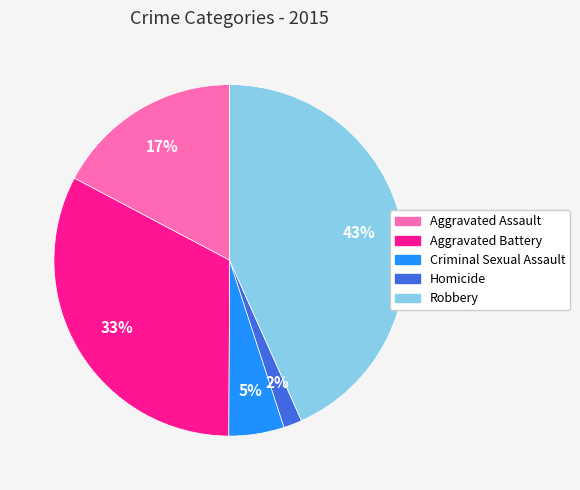

Which slice is the smallest?

Homicide